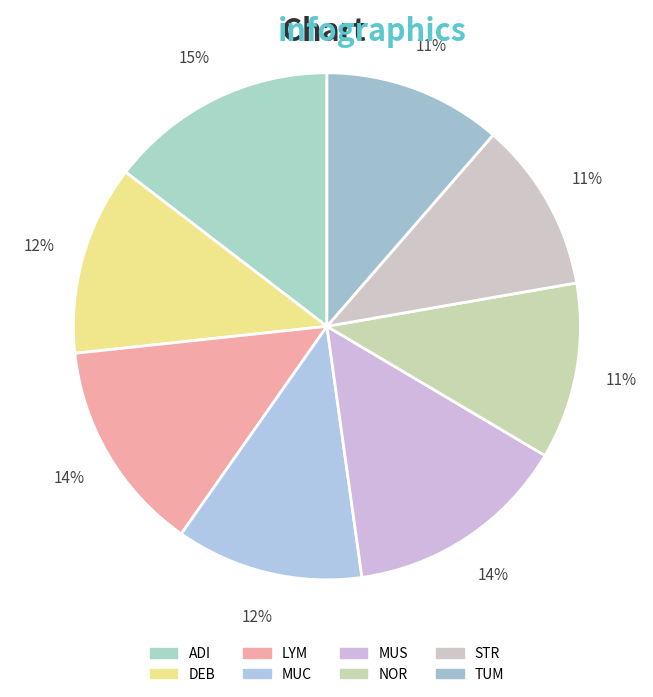

To the nearest percent, what portion does MUS represent?

14%